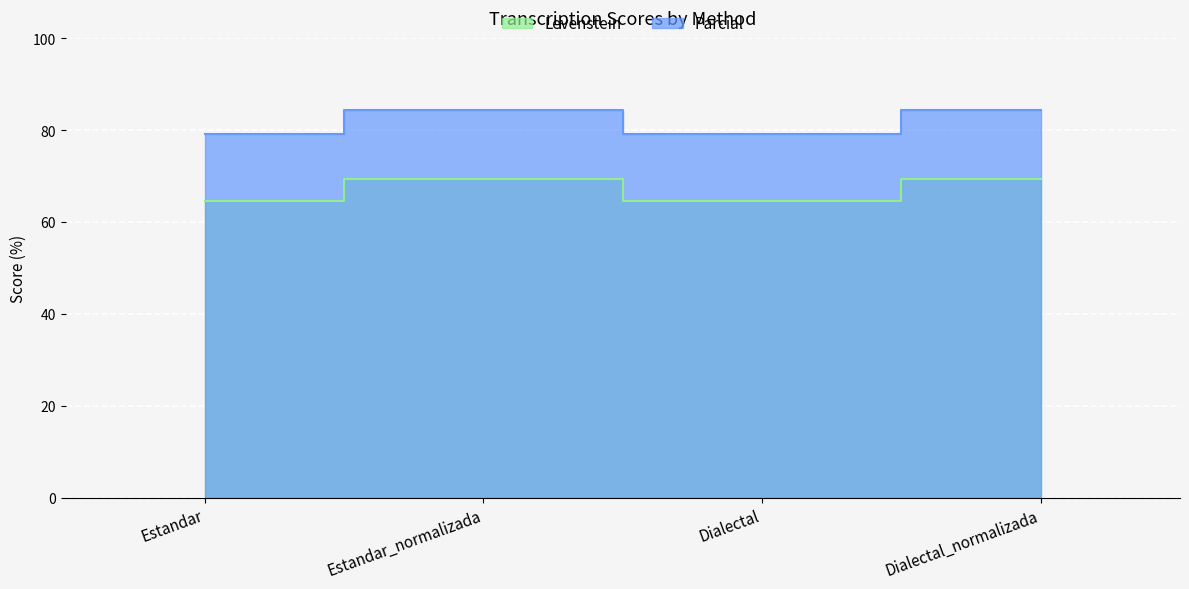

How many categories are shown in the chart?

4